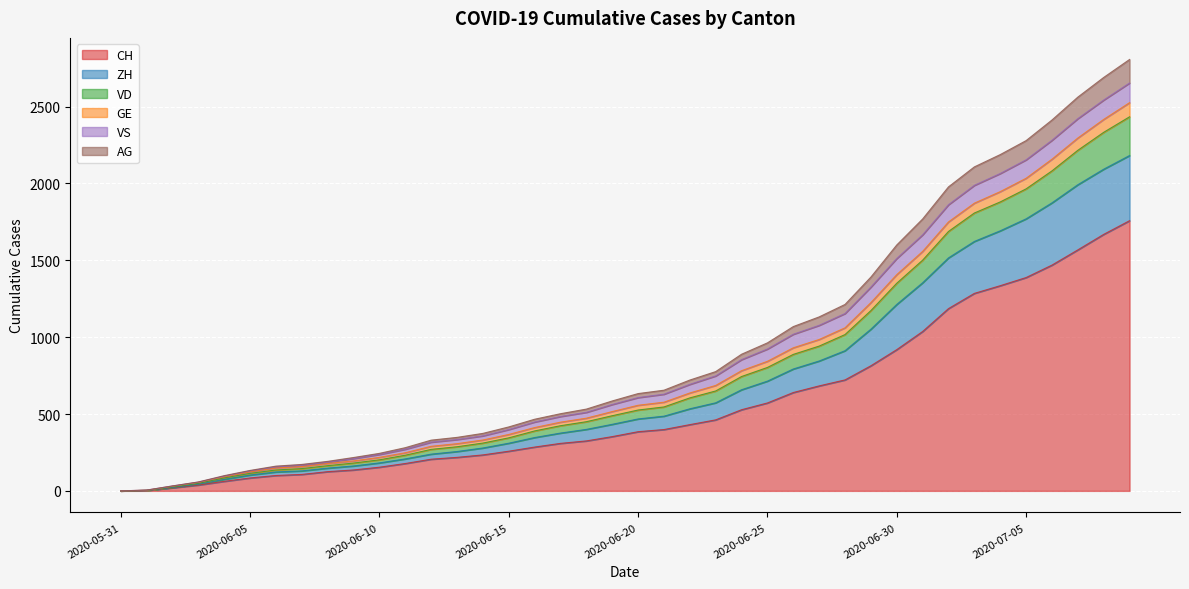

What is the maximum value for CH?

1758